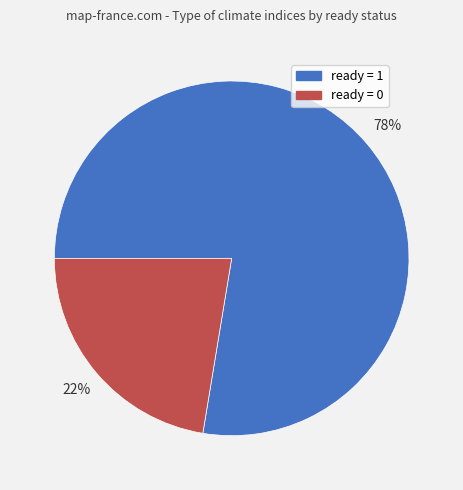

Is there any slice that represents more than half of the pie?

Yes